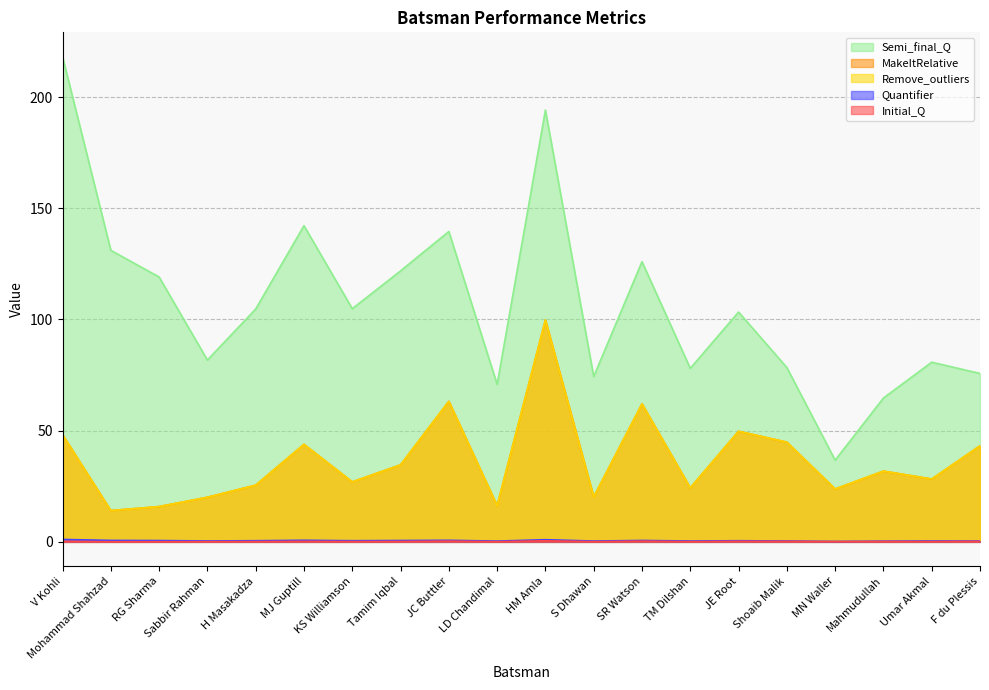

Which category has the lowest value across all series?

Mohammad Shahzad